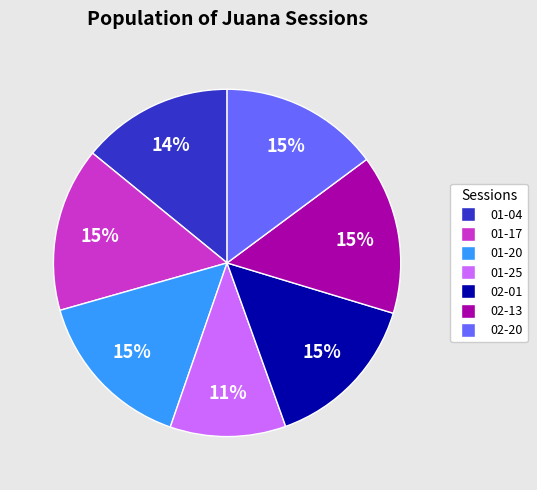

To the nearest percent, what is the average slice percentage?

14%